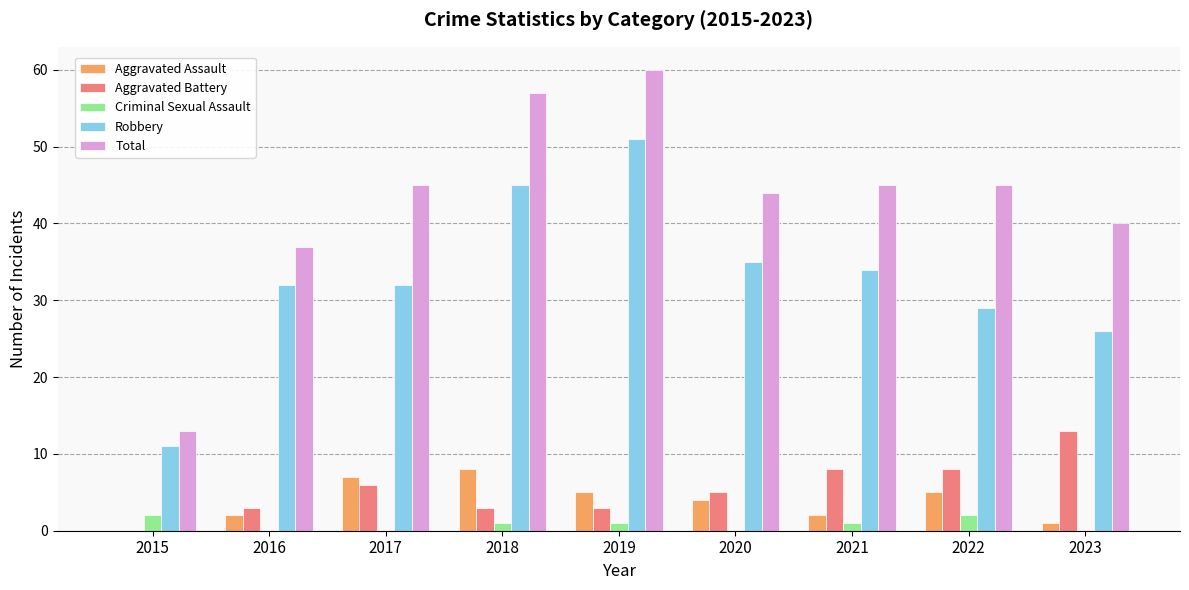

What is the spread (max minus min) of values at 2019?

59